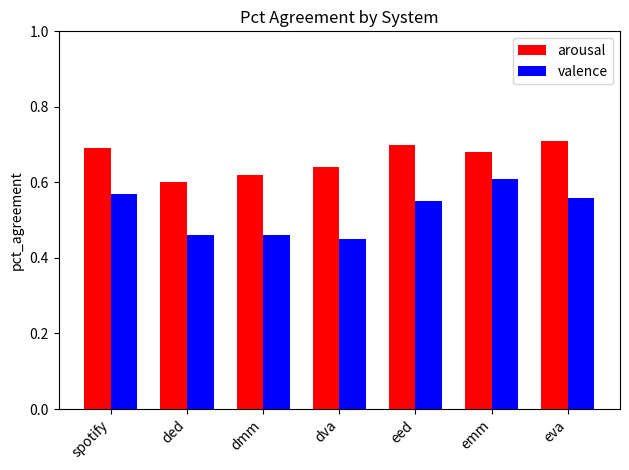

Rank the series at ded from lowest to highest value.

valence, arousal